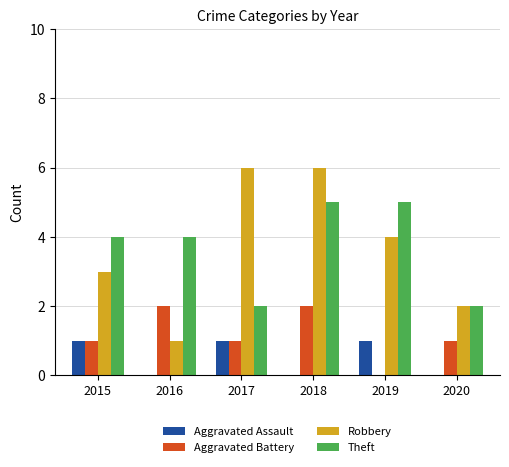

True or false: Theft has a value of 4 at 2016.

True